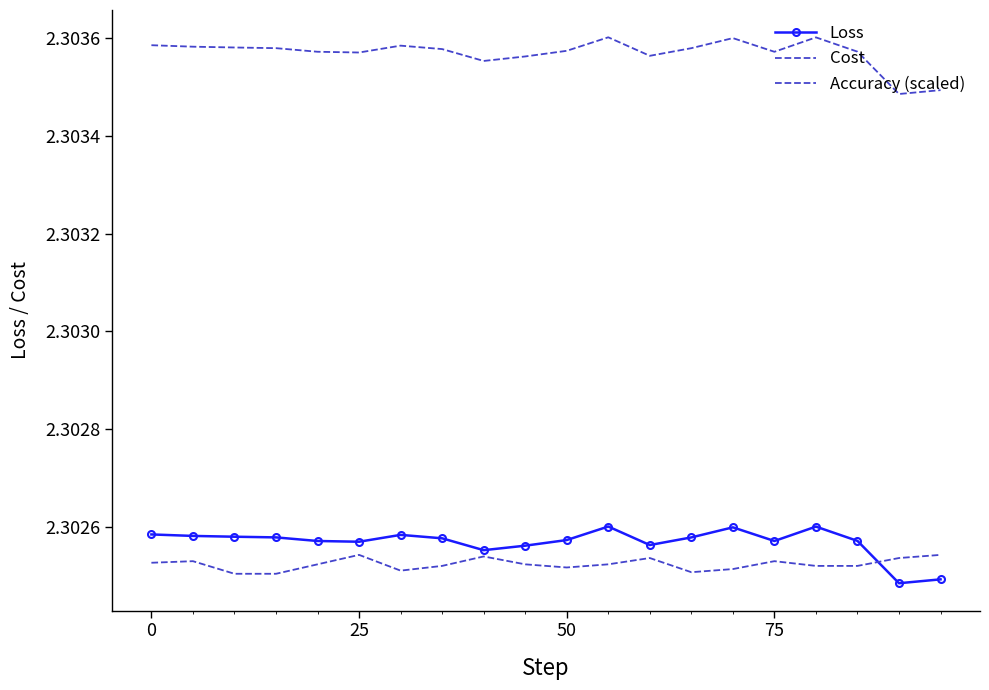

How many interior local peaks does the Accuracy (scaled) series have?

5